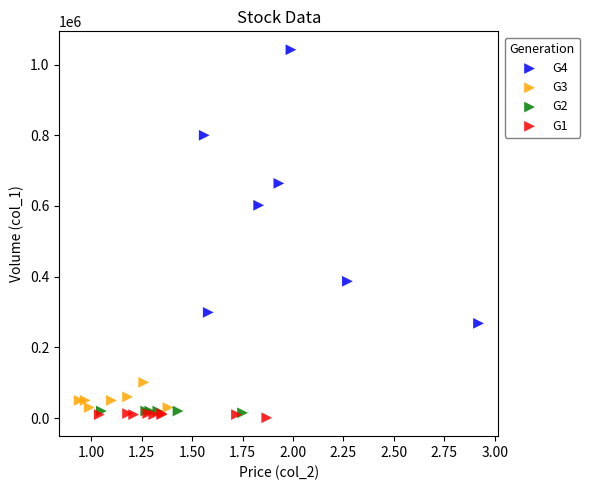

Which series has the widest spread of Y values?

G4